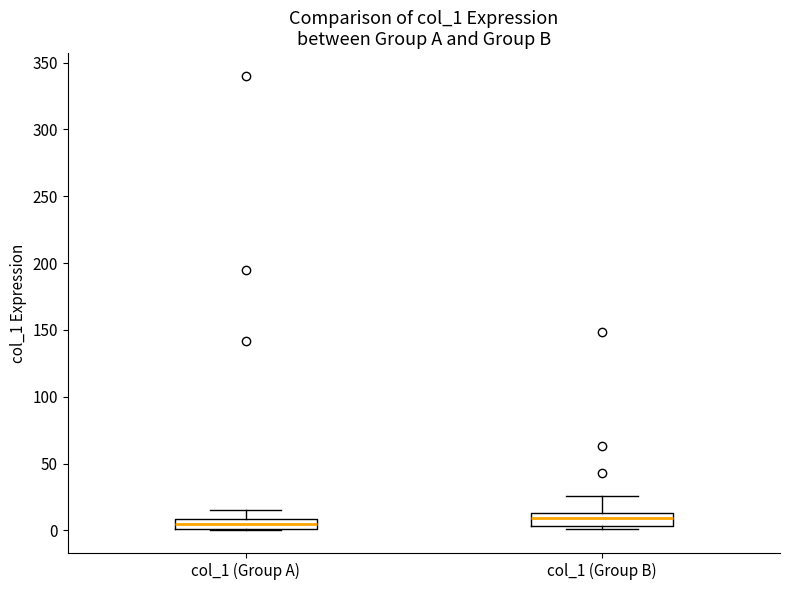

Where is the lower edge of the box for col_1 (Group A) on the y-axis? The values are not printed on the chart, so give them approximately, as read against the axis.

0